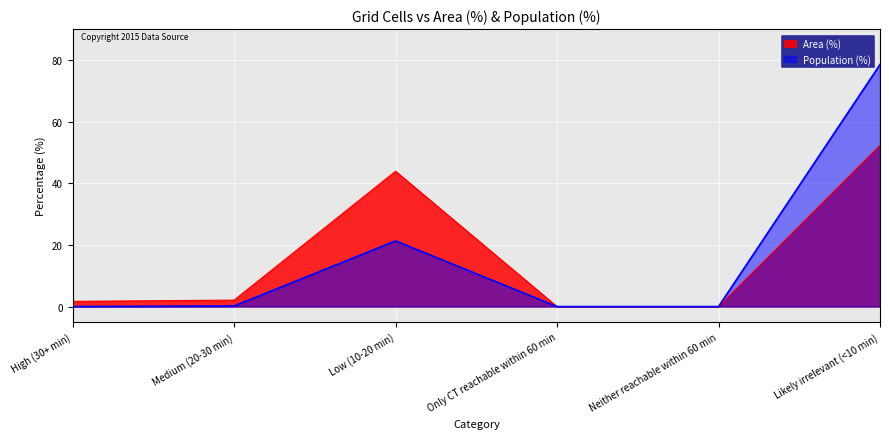

What position from the right is Neither reachable within 60 min?

2